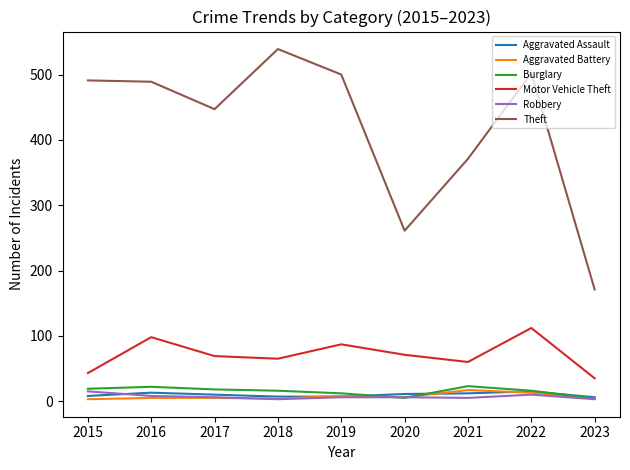

Which series changed the most between 2016 and 2021?

Theft